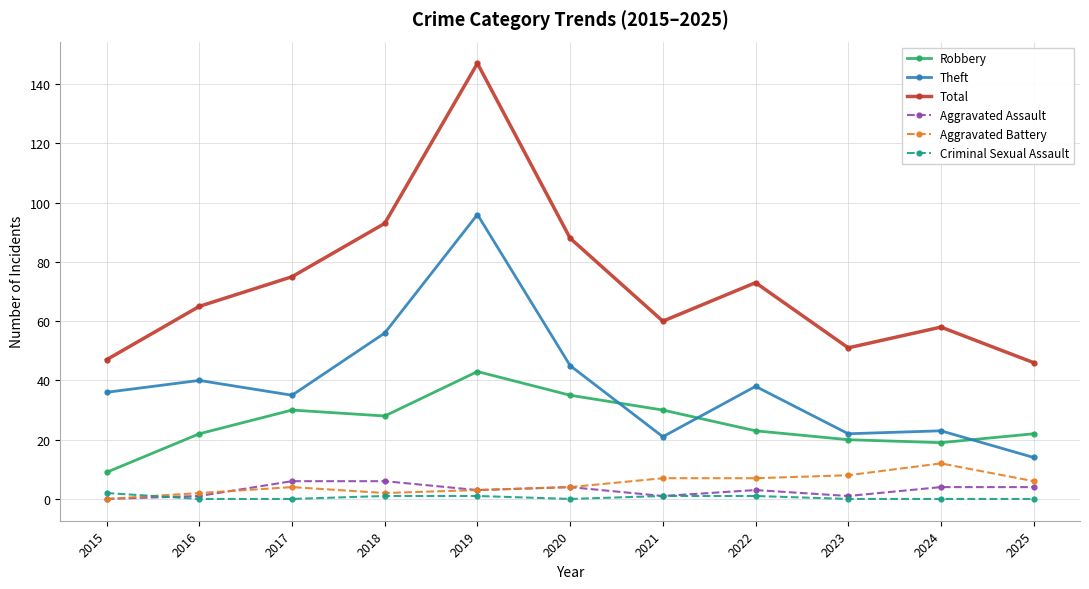

At which label does Aggravated Assault first exceed 3?

2017